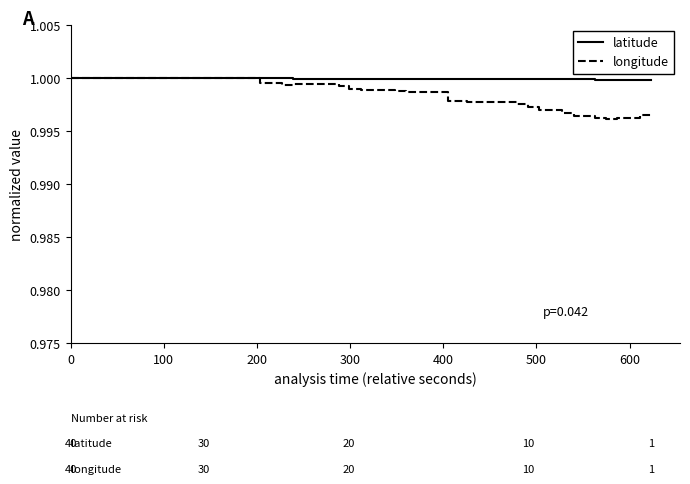

The latitude series shows 0.3 at 100. True or false?

False